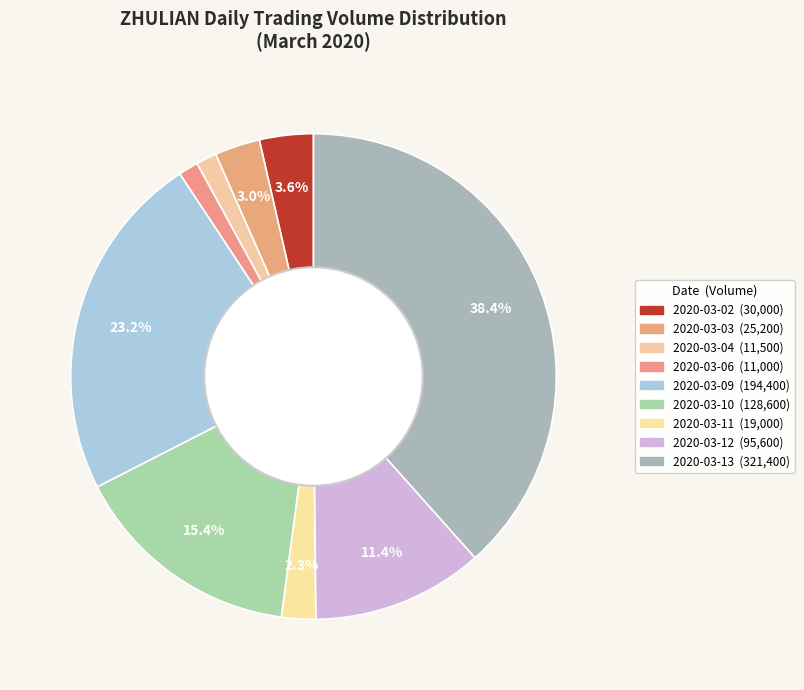

What is the total percentage of 2020-03-13 and 2020-03-11?

40.7%